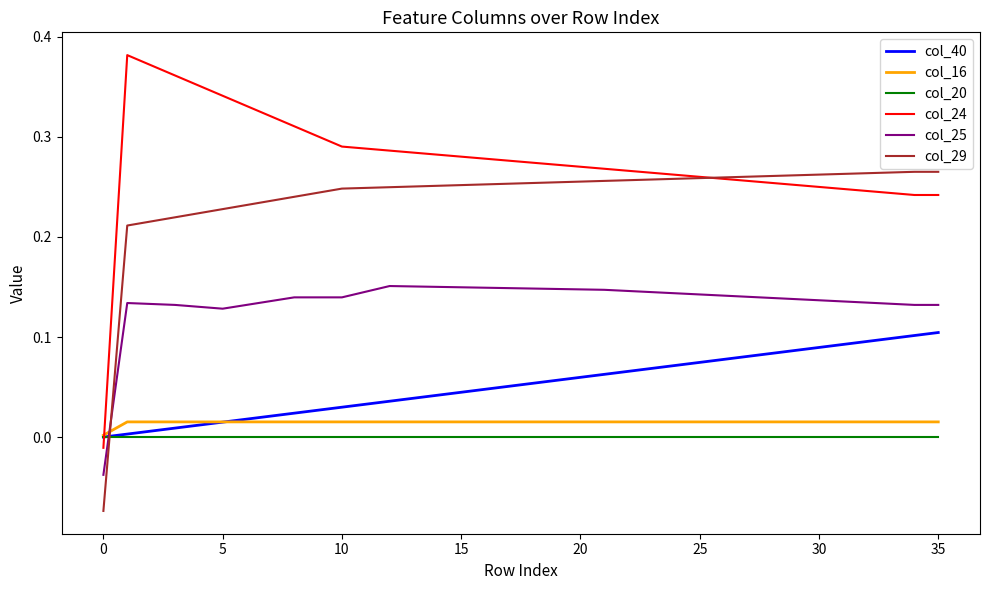

Which series has the widest spread of values?

col_24